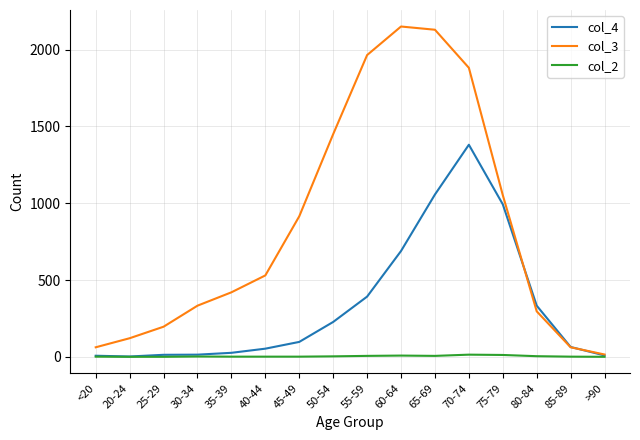

Rank the series by their average value, from highest to lowest.

col_3, col_4, col_2